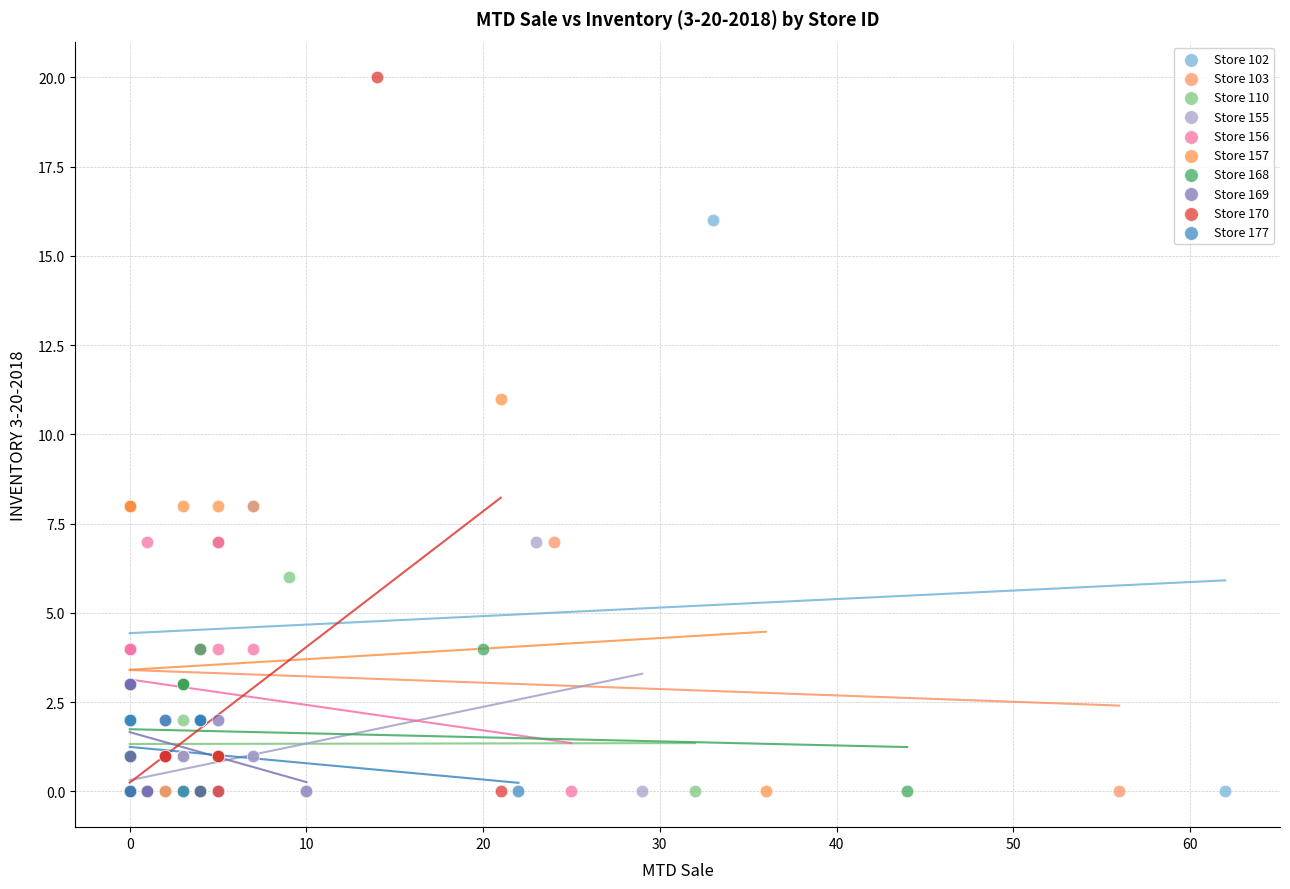

Which series has the widest spread of Y values?

Store 170